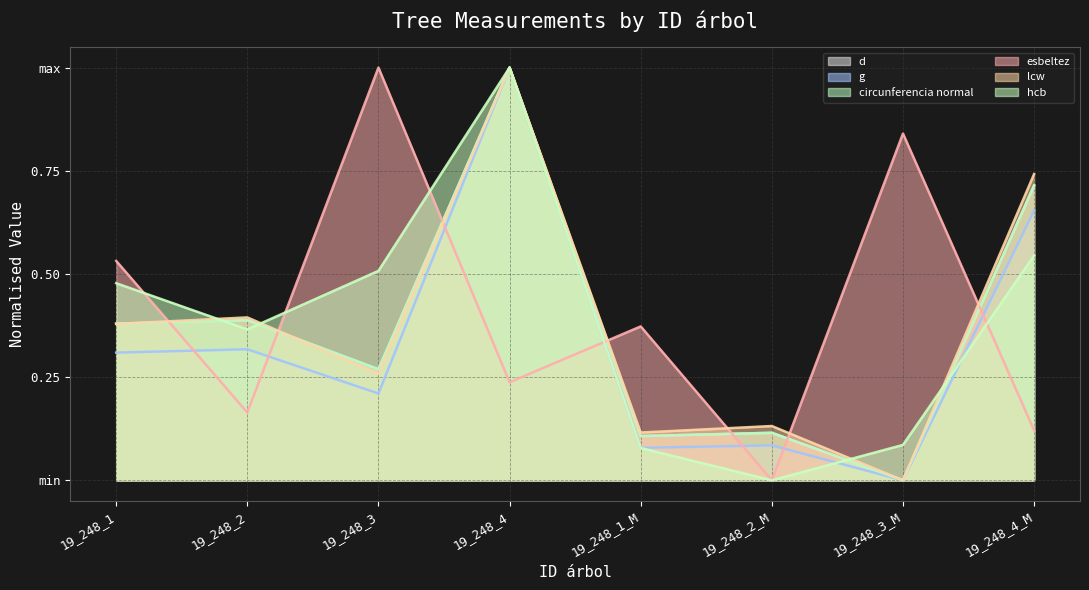

Is it true that circunferencia normal equals 0.6 at 19_248_4?

False